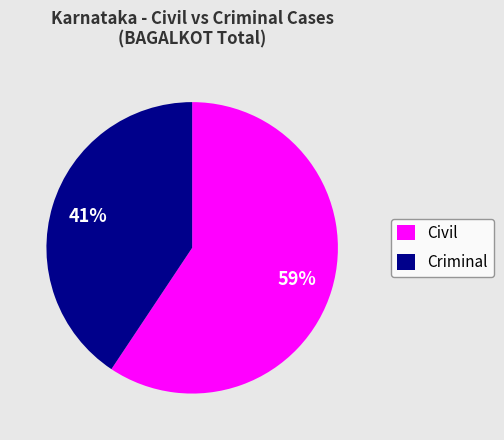

True or false: Criminal accounts for 41% of the total.

True